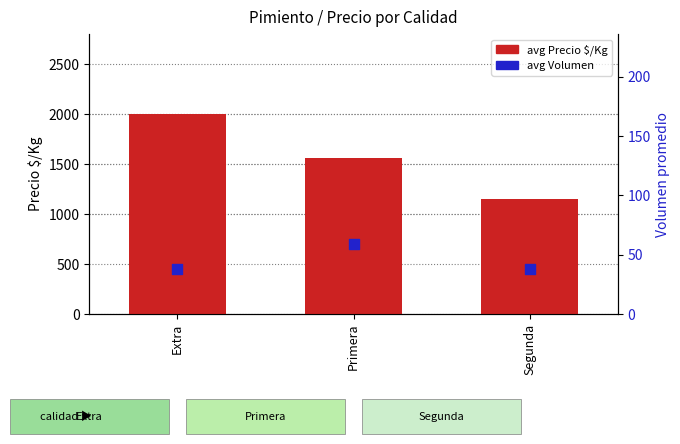

Which series reaches the maximum Y coordinate?

avg Precio $/Kg